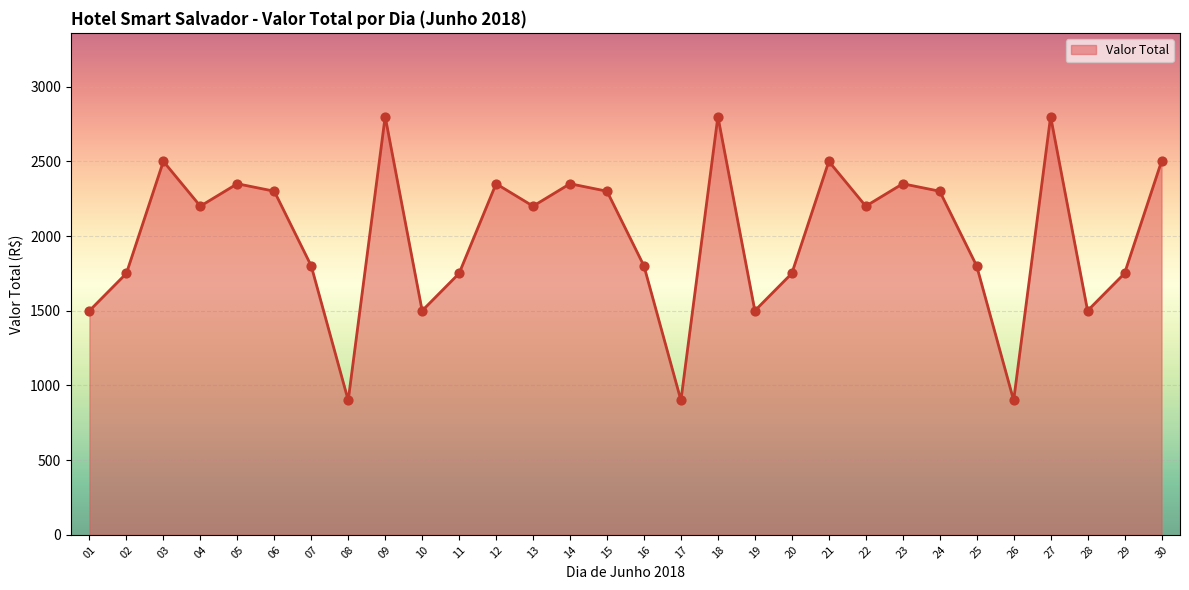

What is the change in value from 16 to 27?

+1000.0